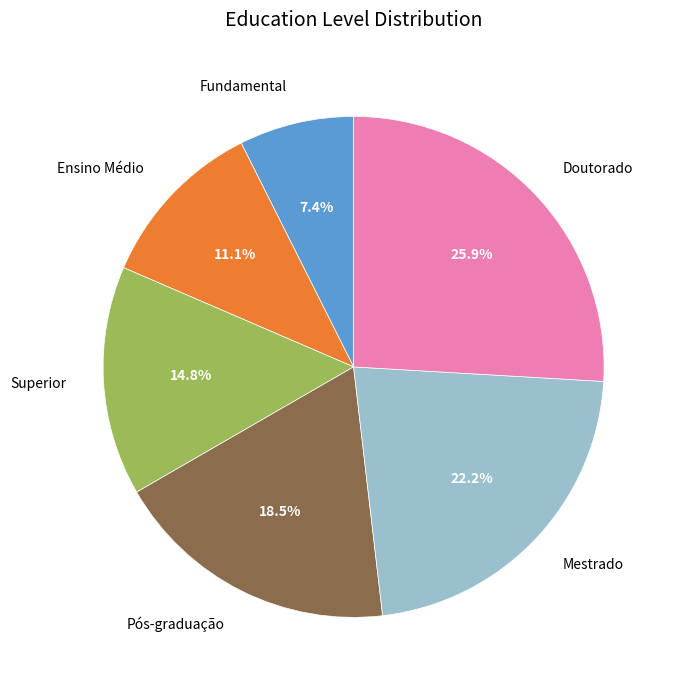

How many segments does this pie chart have?

6